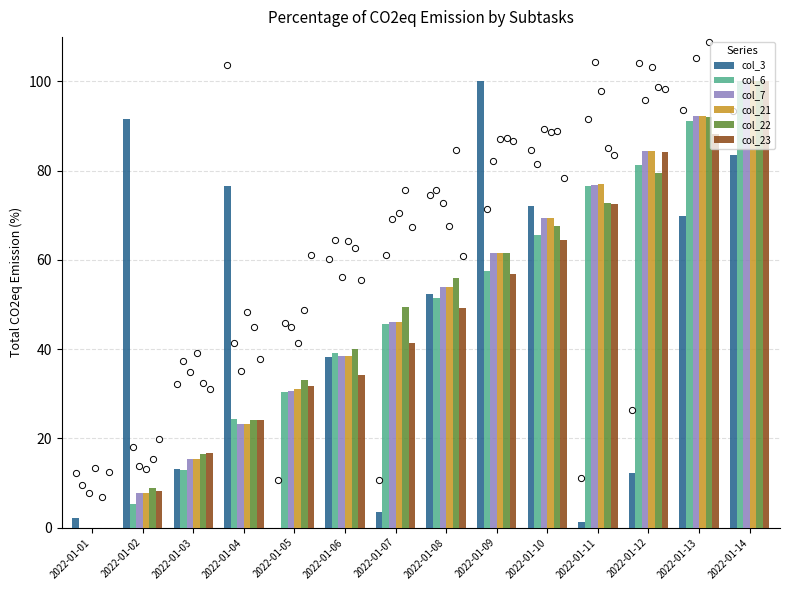

Is the value of col_6 at 2022-01-01 greater than the value of col_3 at 2022-01-07?

No